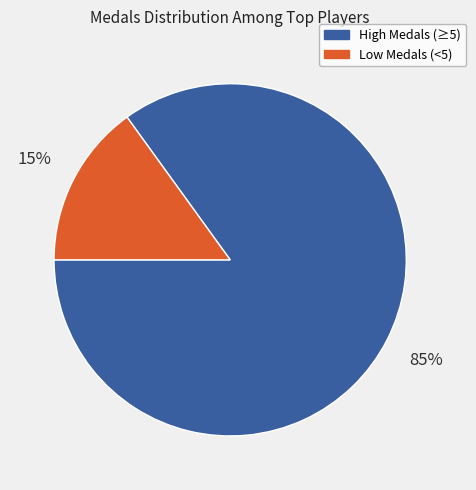

Count the number of slices in the pie.

2